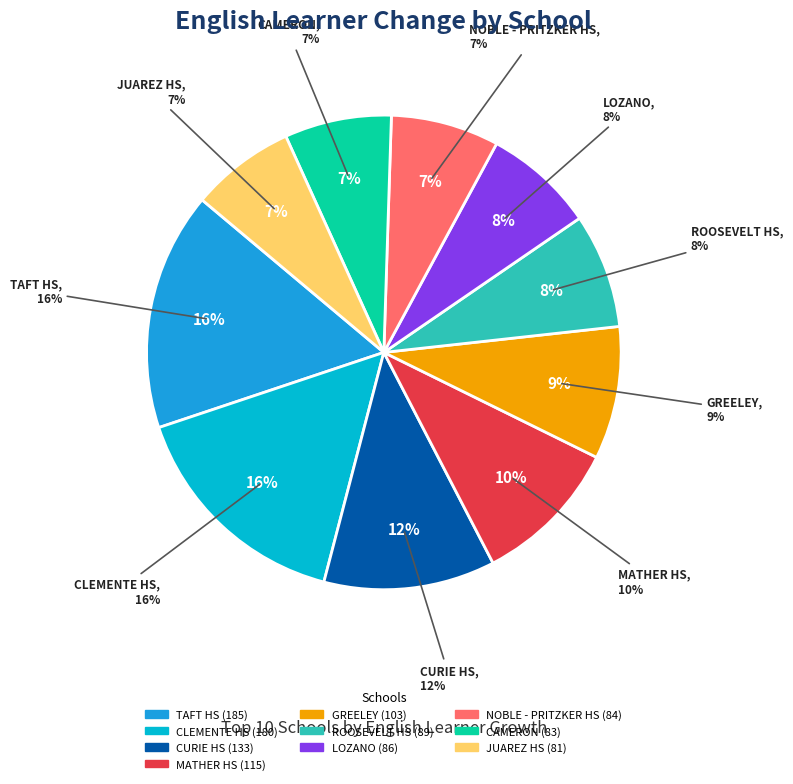

To the nearest percent, what portion does CURIE HS represent?

12%